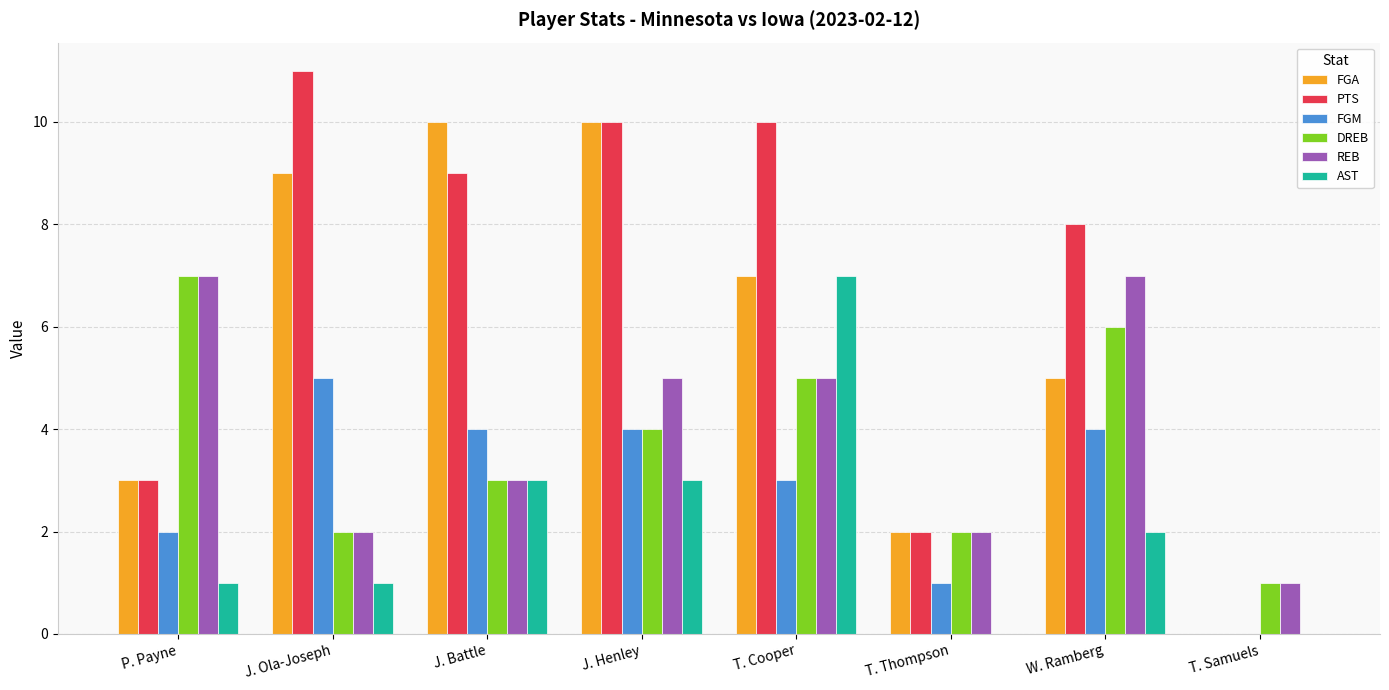

Which category has the highest value across all series?

J. Ola-Joseph